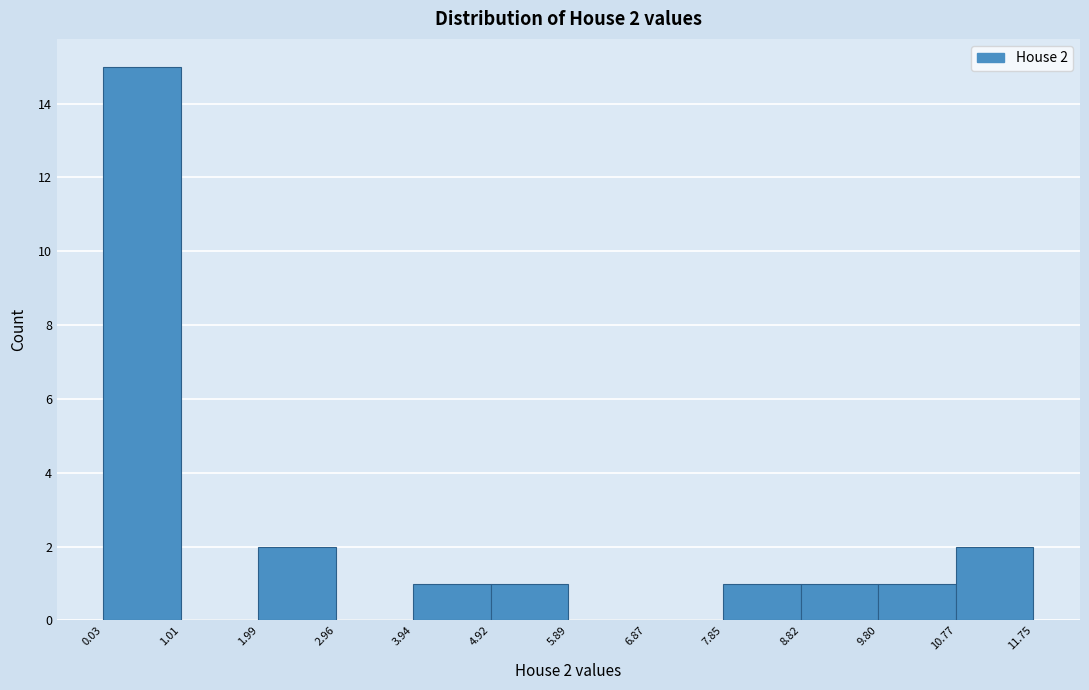

Over which range of the x-axis is the bar tallest?

0.03 to 1.01